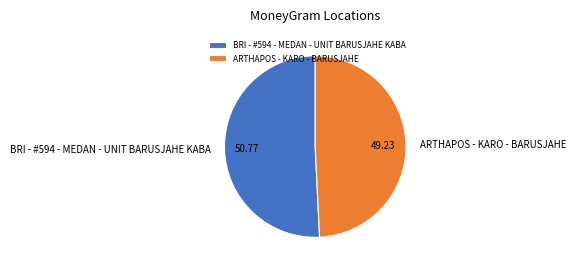

Which slice is the smallest?

ARTHAPOS - KARO - BARUSJAHE